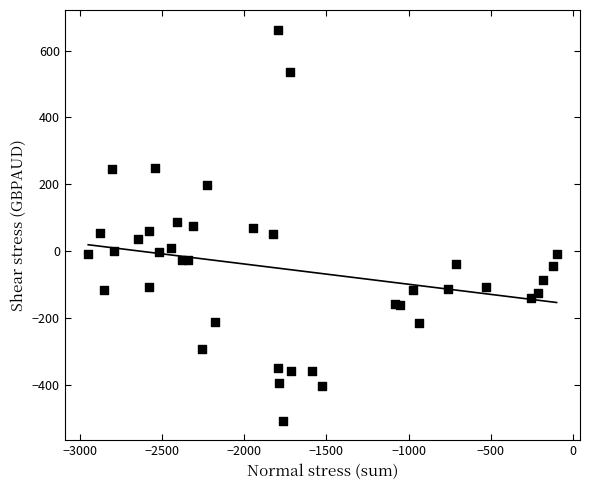

What is the range of Y values (max minus min)?

1170